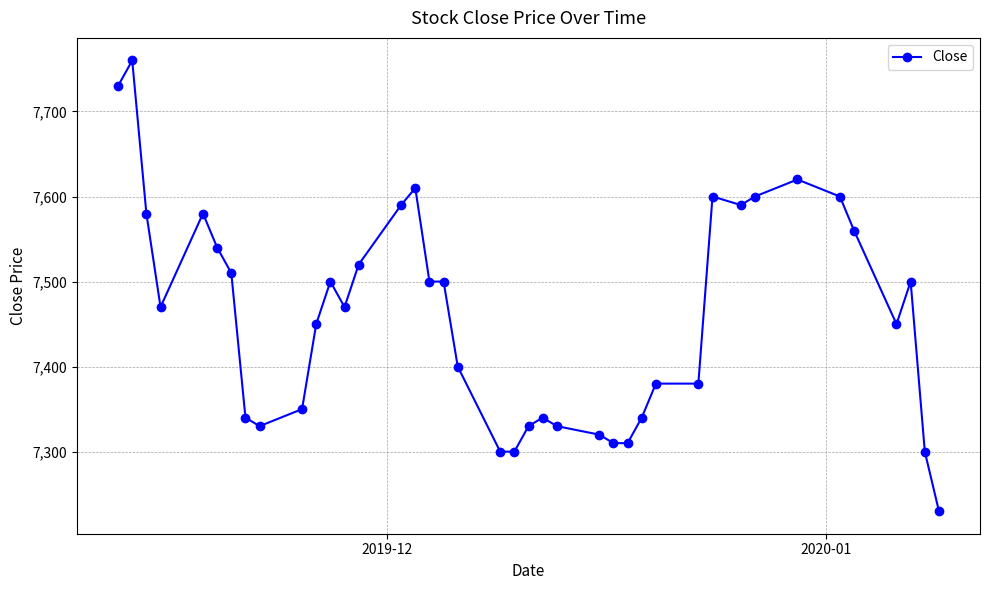

What is the minimum value shown in the chart?

7230